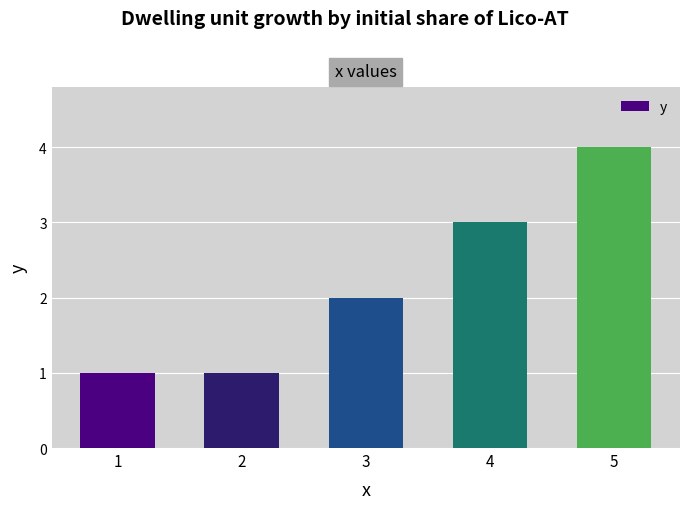

The value at 4 is 4. True or false?

False